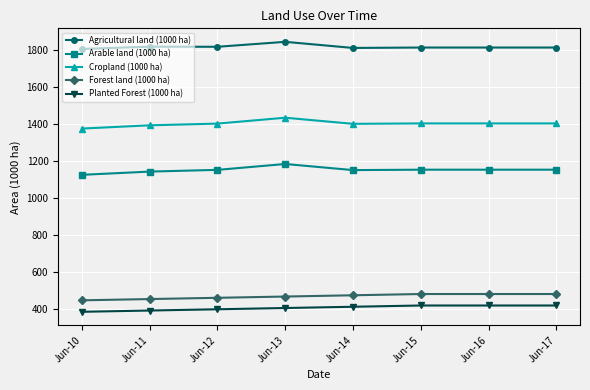

True or false: Arable land (1000 ha) and Cropland (1000 ha) intersect in this chart.

False